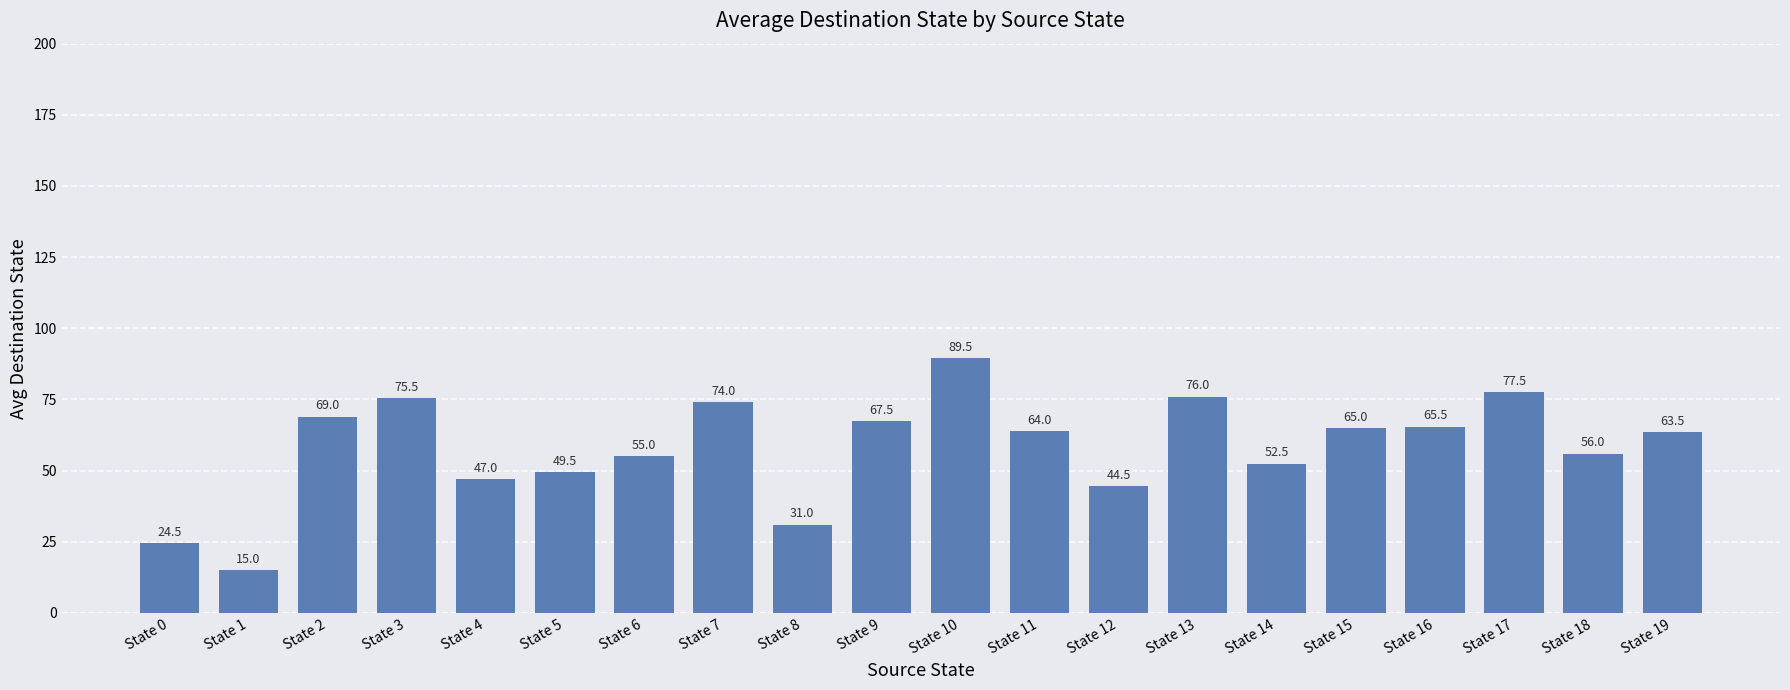

What is the difference between the values at State 11 and State 2?

5.0